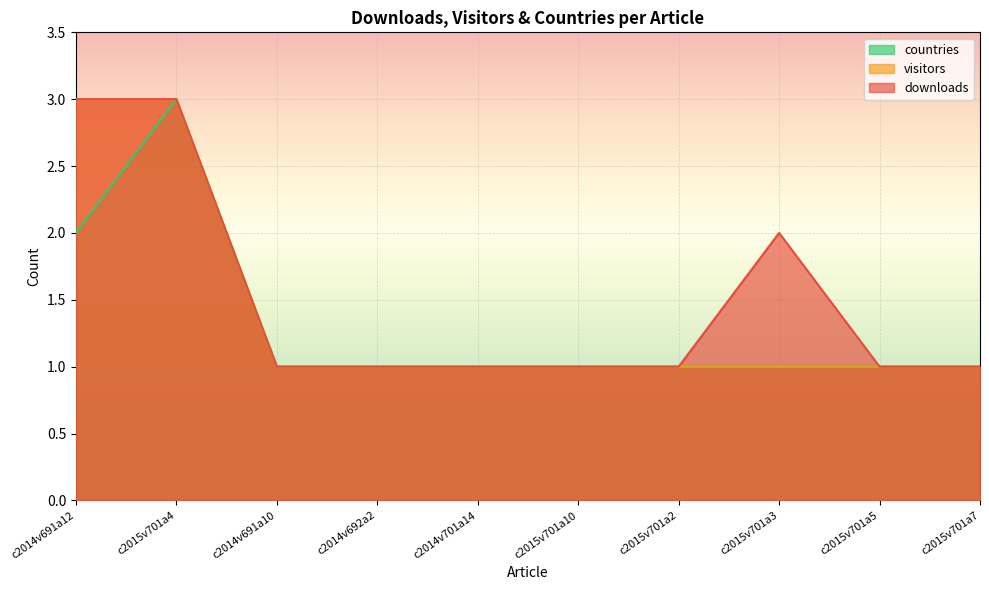

At which category is the sum across all series the highest?

c2015v701a4